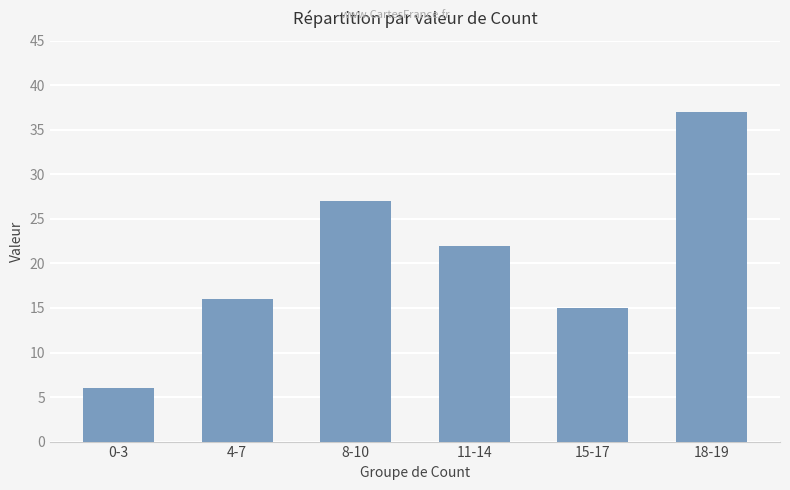

Reading left to right, extract all data points from this chart.

6	16	27	22	15	37